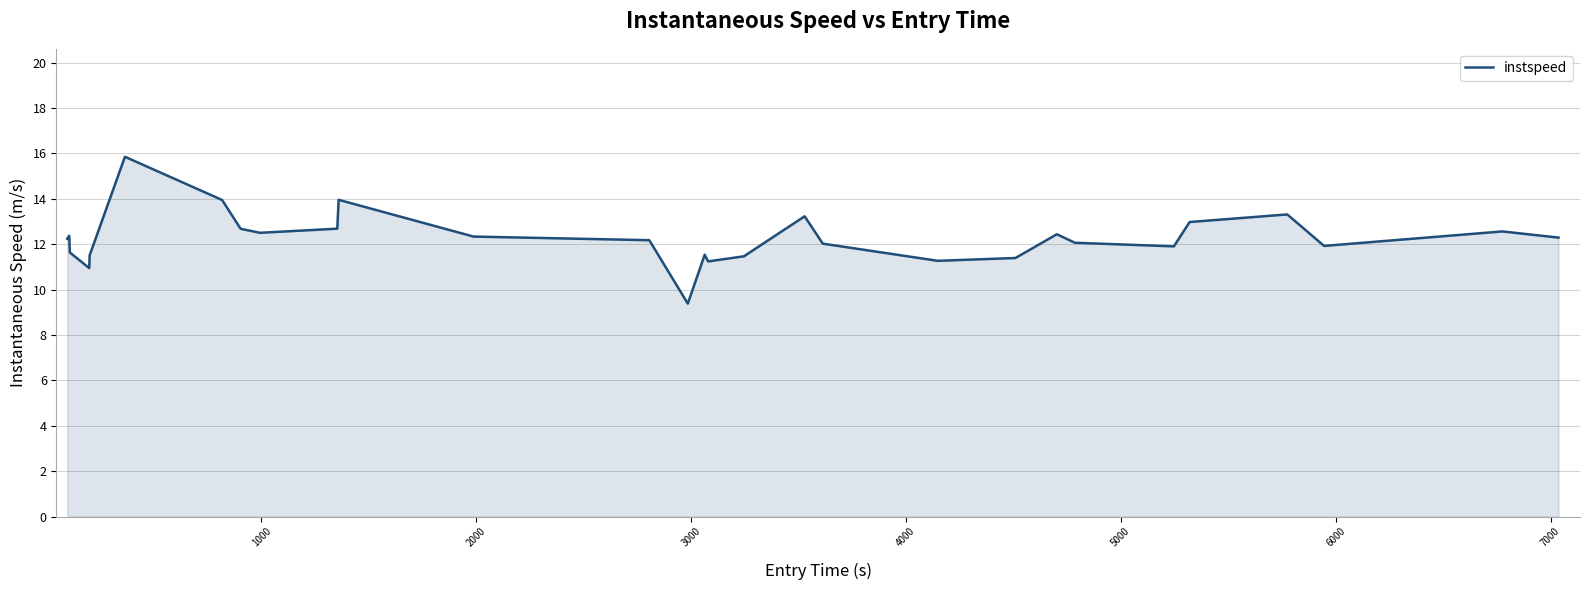

What is the smallest value displayed?

9.4